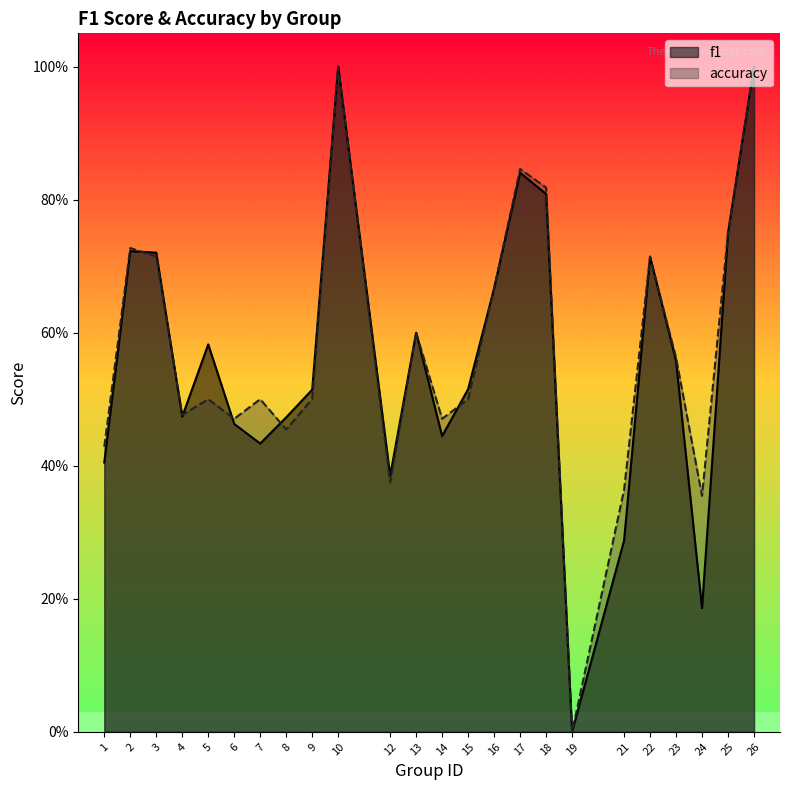

In f1, how many points are lower than both neighbors (excluding endpoints)?

6